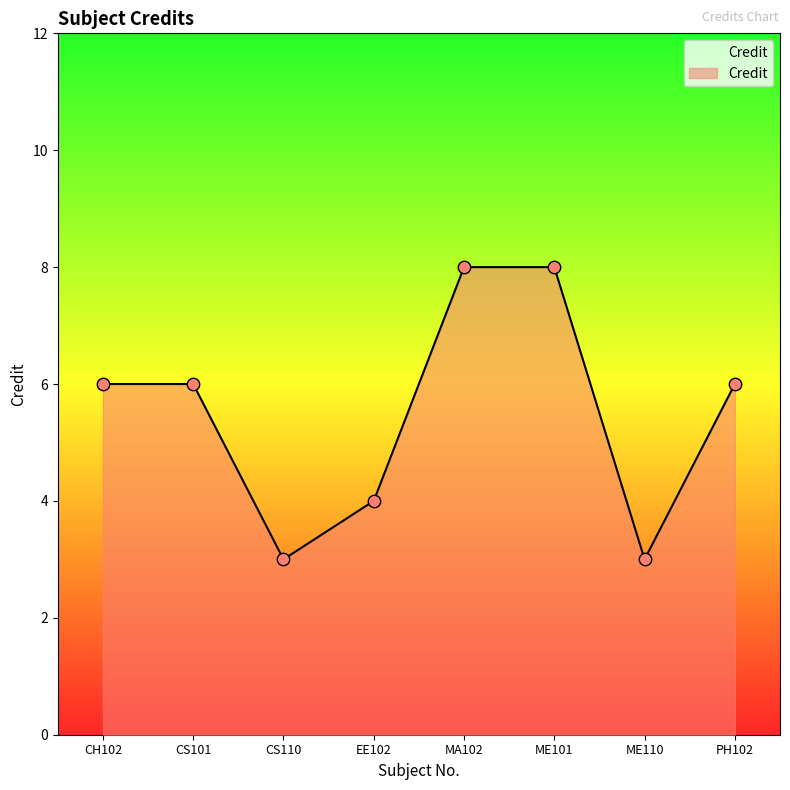

What is the change in value from CS110 to ME101?

+5